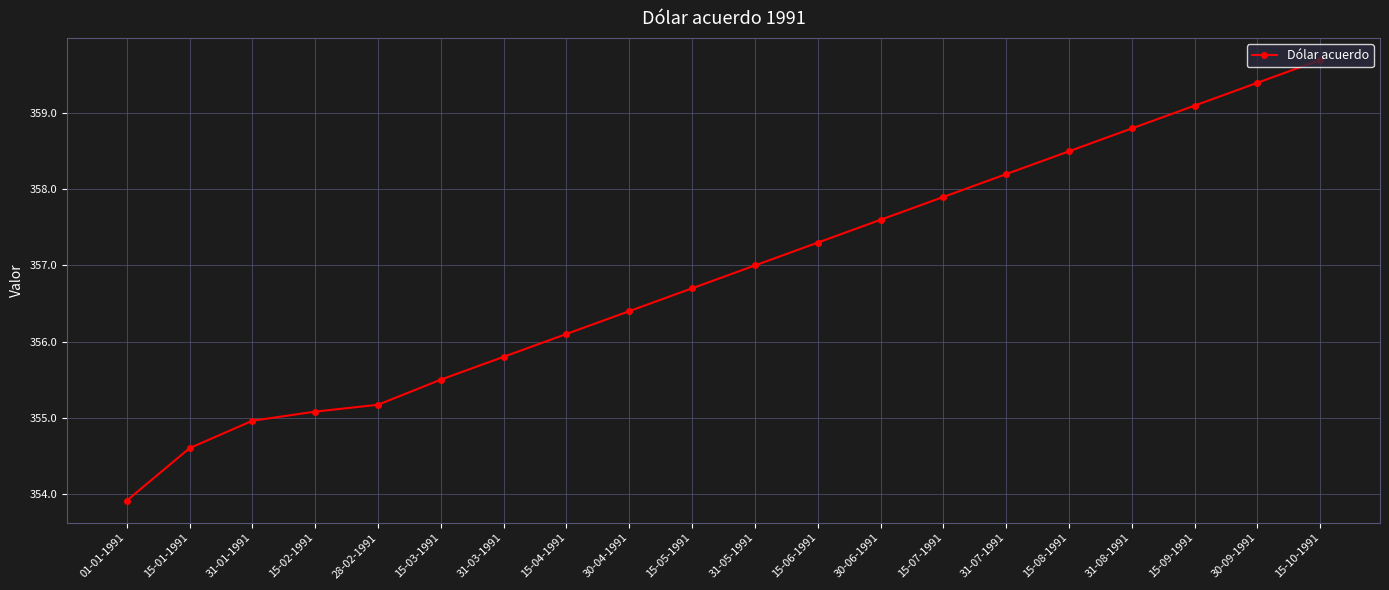

Is it true that the value at 15-09-1991 is 132.2?

False